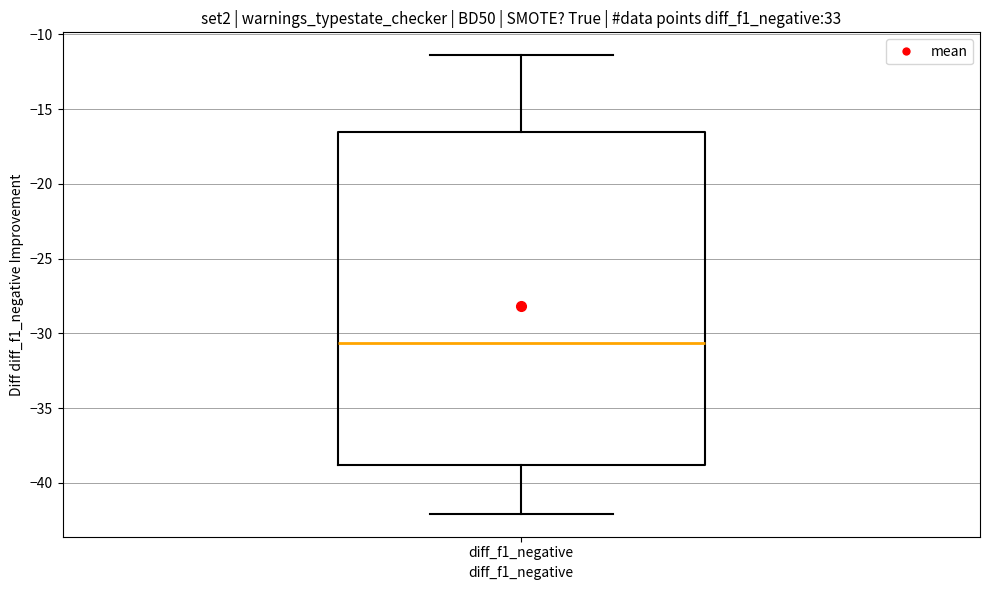

Where is the lower edge of the box for diff_f1_negative on the y-axis? The values are not printed on the chart, so give them approximately, as read against the axis.

-39.0